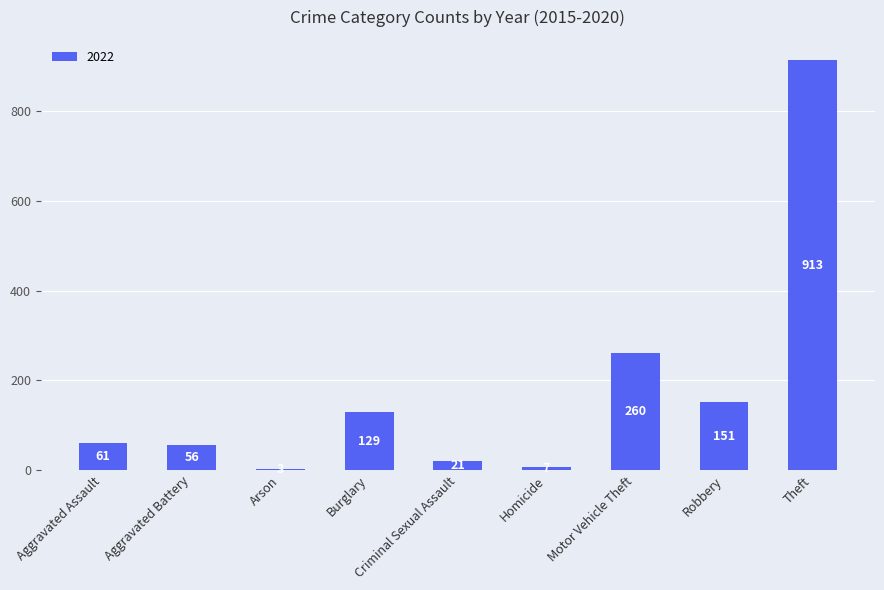

Approximately how many times larger is the value at Theft compared to Aggravated Battery?

16.3